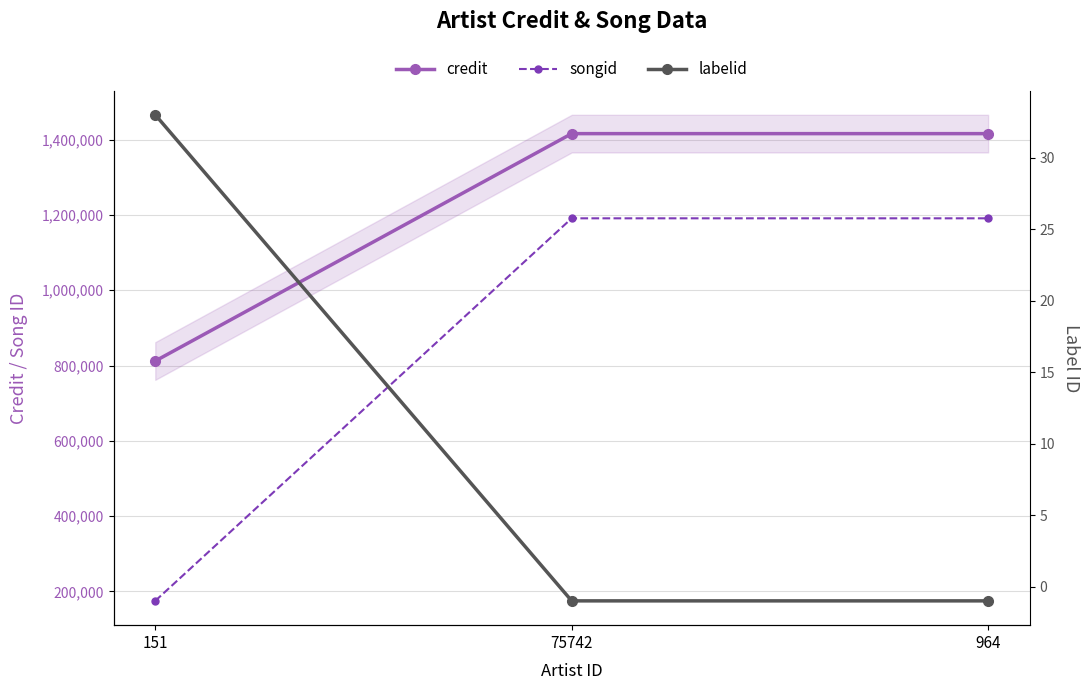

Rank the series by their maximum value, from lowest to highest.

labelid, songid, credit